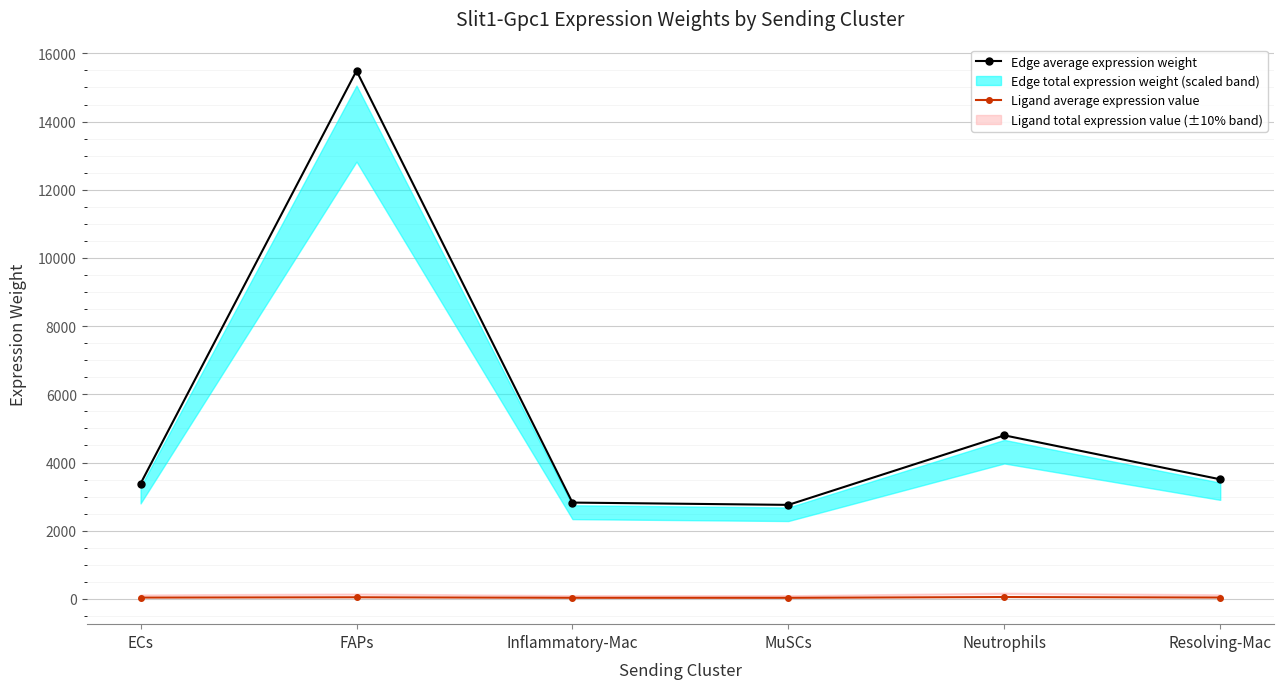

What is the difference between the second highest and second lowest values in the Ligand average expression value series?

15.1